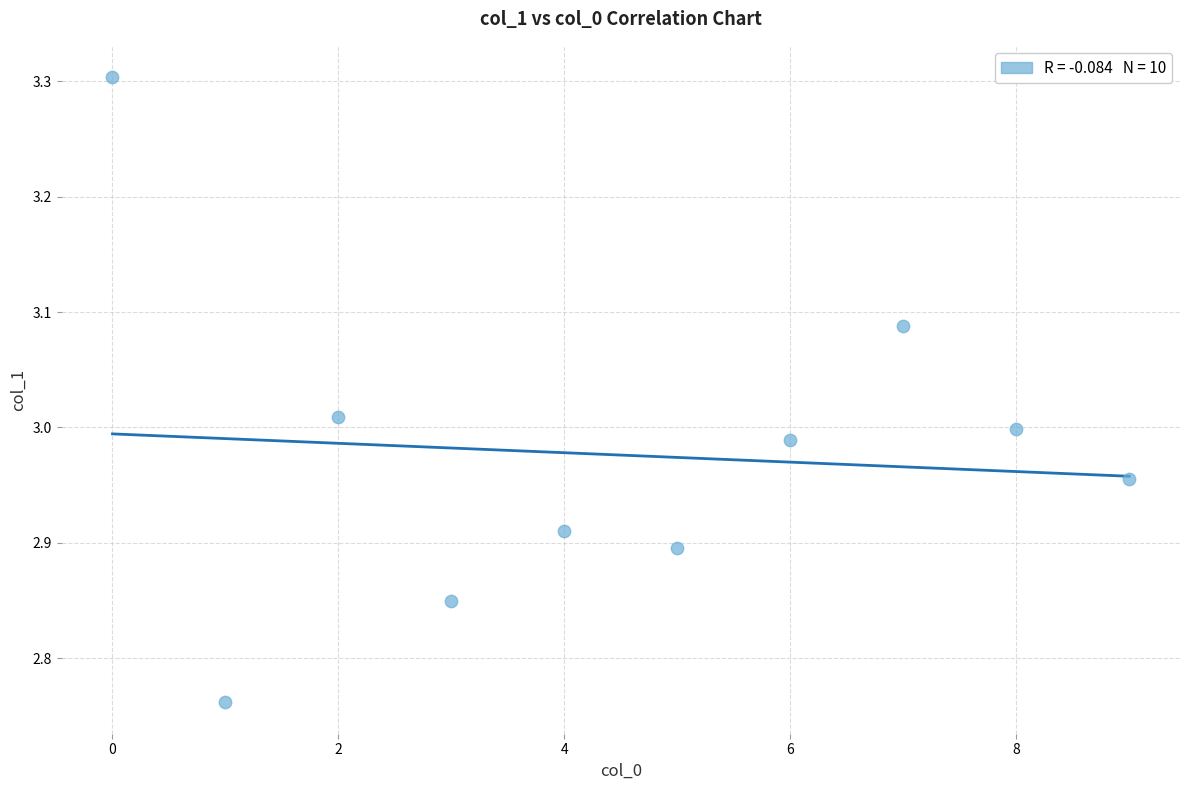

What is the range of Y values (max minus min)?

0.5